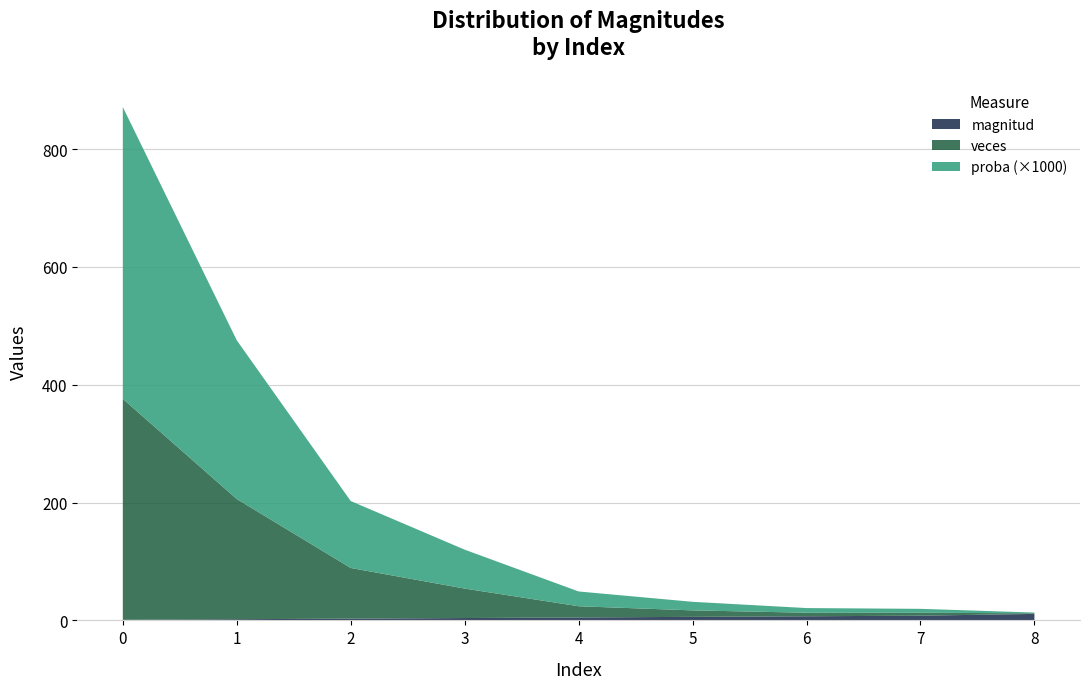

Reading right to left, transcribe all the data shown in this chart.

magnitud: 11.0	8.0	7.0	6.0	5.0	4.0	3.0	2.0	1.0
veces: 1.0	5.0	6.0	11.0	19.0	50.0	86.0	204.0	375.0
proba: 0.0	0.0	0.0	0.0	0.0	0.1	0.1	0.3	0.5